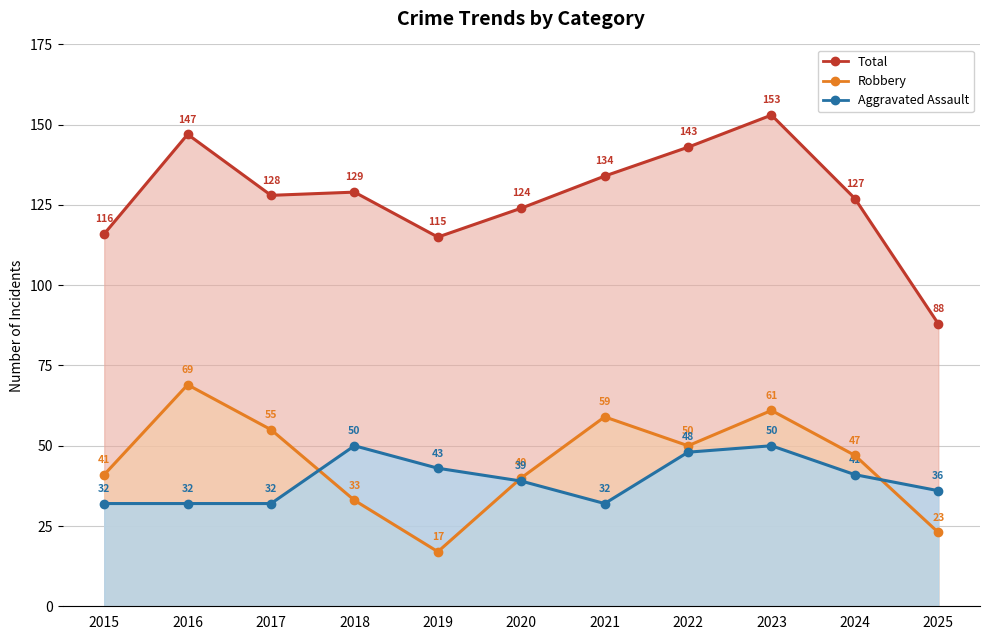

Between 2017 and 2019, which series saw the biggest shift?

Robbery